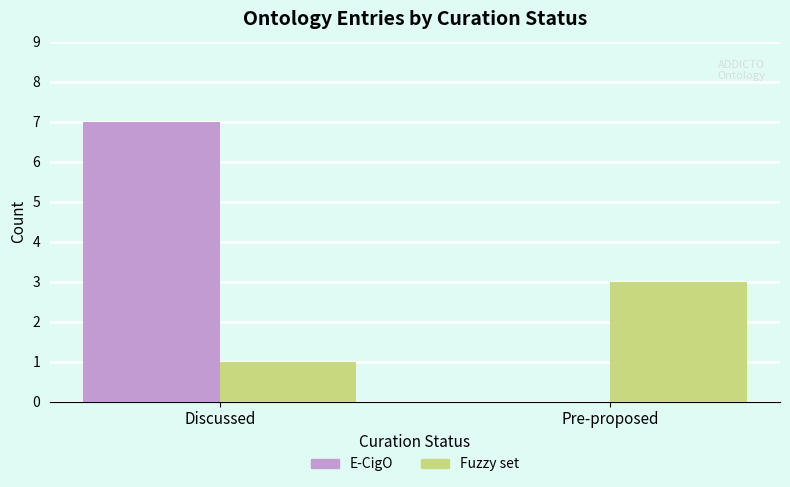

What is the difference between the Fuzzy set values at Discussed and Pre-proposed?

2